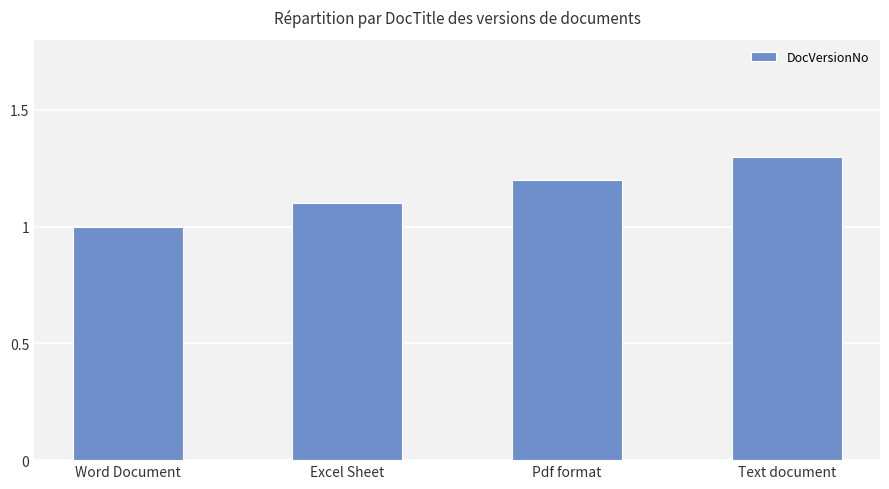

At which category does the chart reach its peak across all series?

Text document